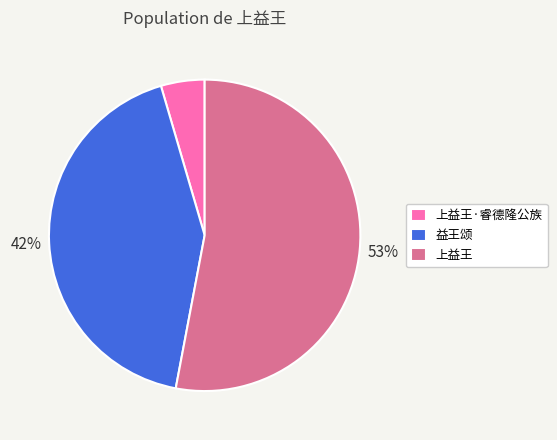

How many slices are in this pie chart?

3